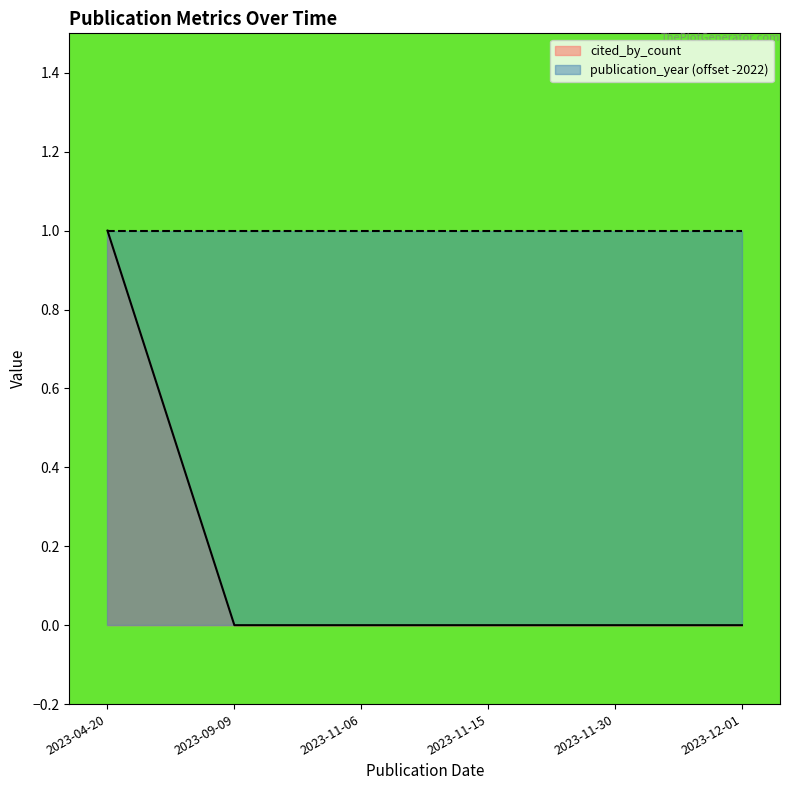

What is the label of the 6th point from the left?

2023-12-01